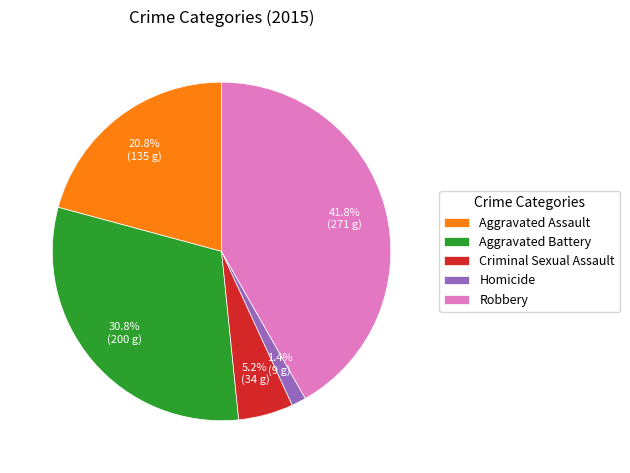

Which has a higher value, Aggravated Battery or Robbery?

Robbery